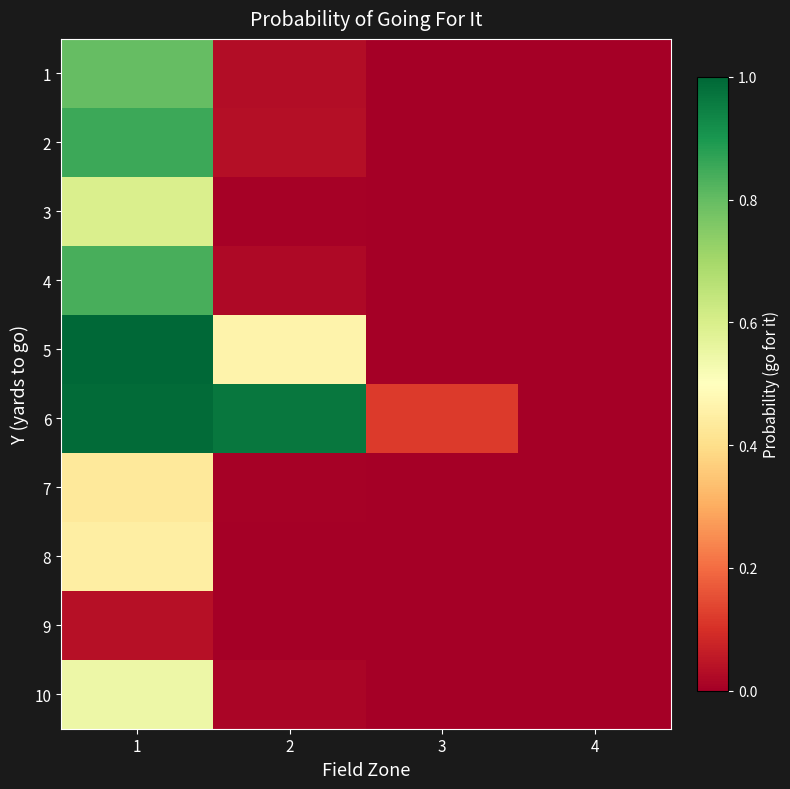

Count the number of data series in this chart.

10